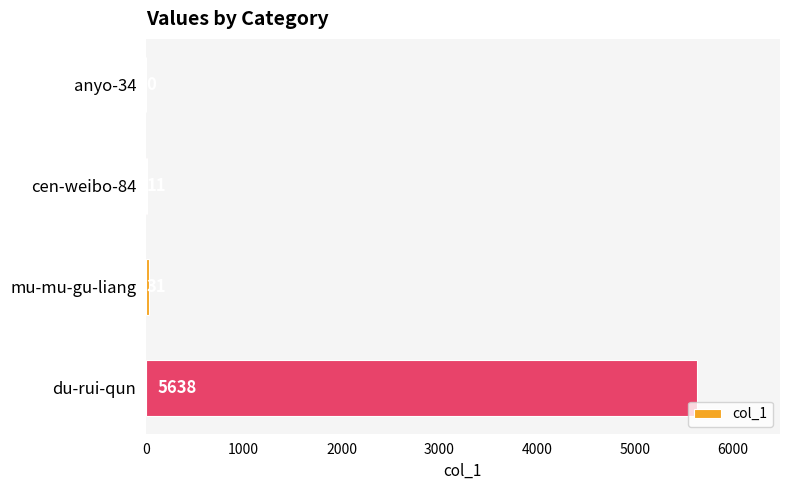

True or false: the data shows 9157 at du-rui-qun.

False